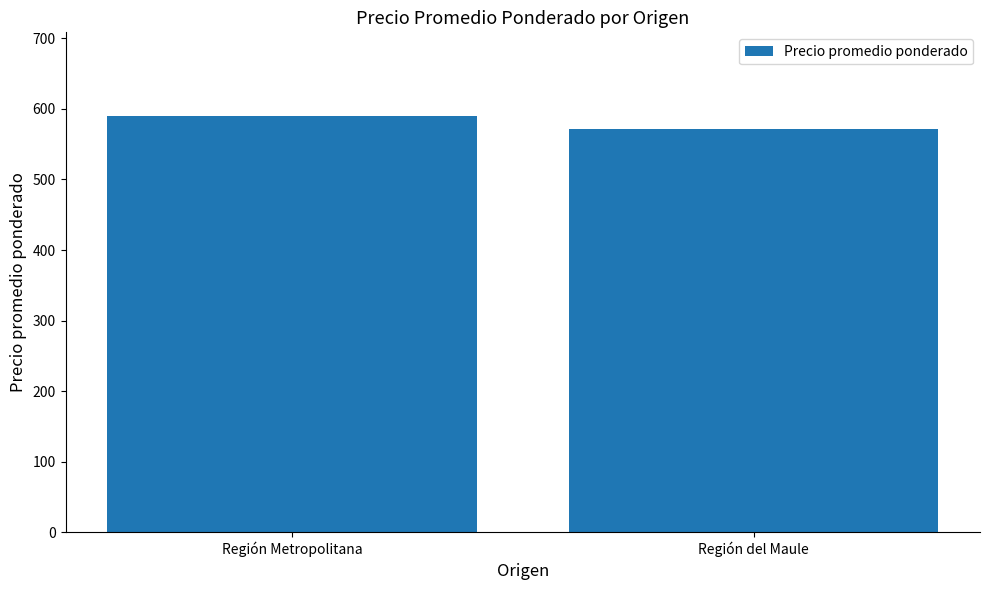

Is it true that the value at Región Metropolitana is 826.4?

False